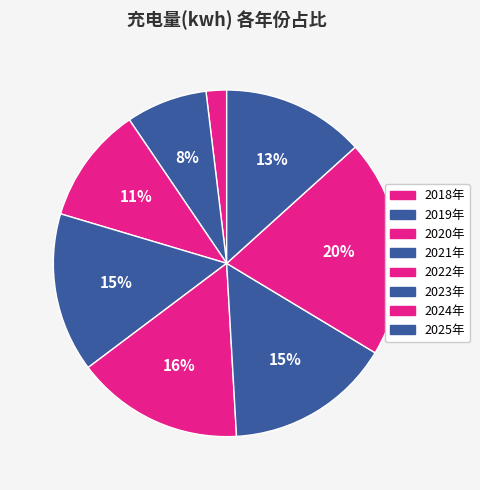

How many segments does this pie chart have?

8